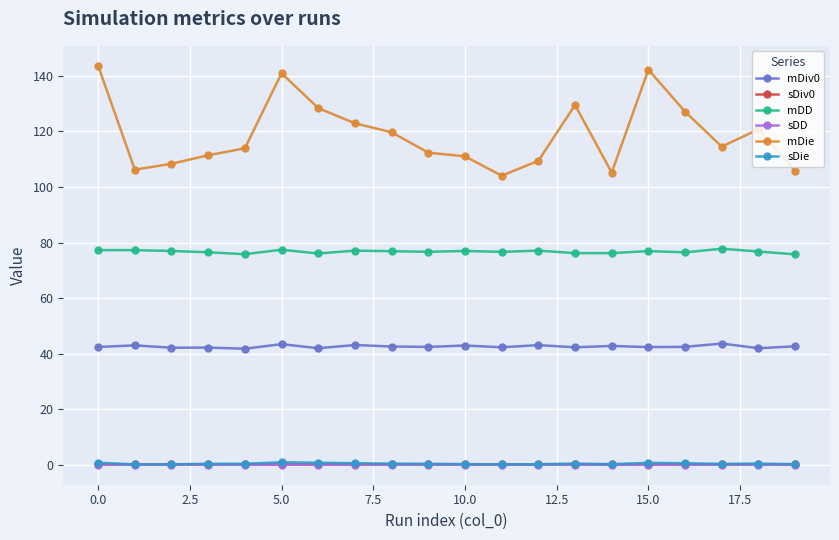

In mDiv0, how many points are higher than both neighbors (excluding endpoints)?

8